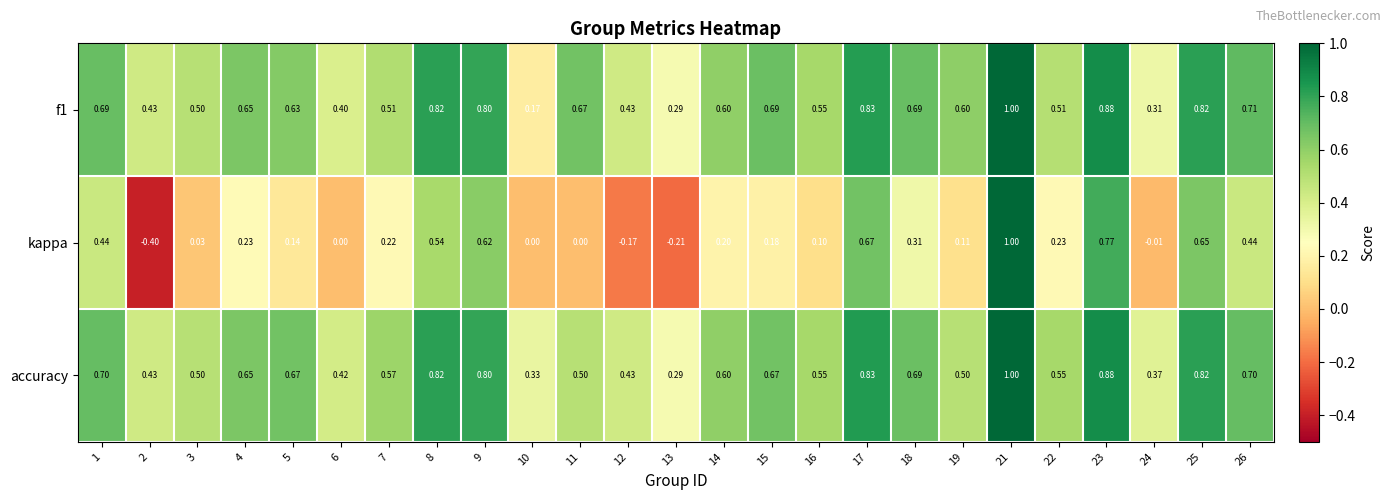

Between 22 and 26, which series saw the biggest shift?

kappa